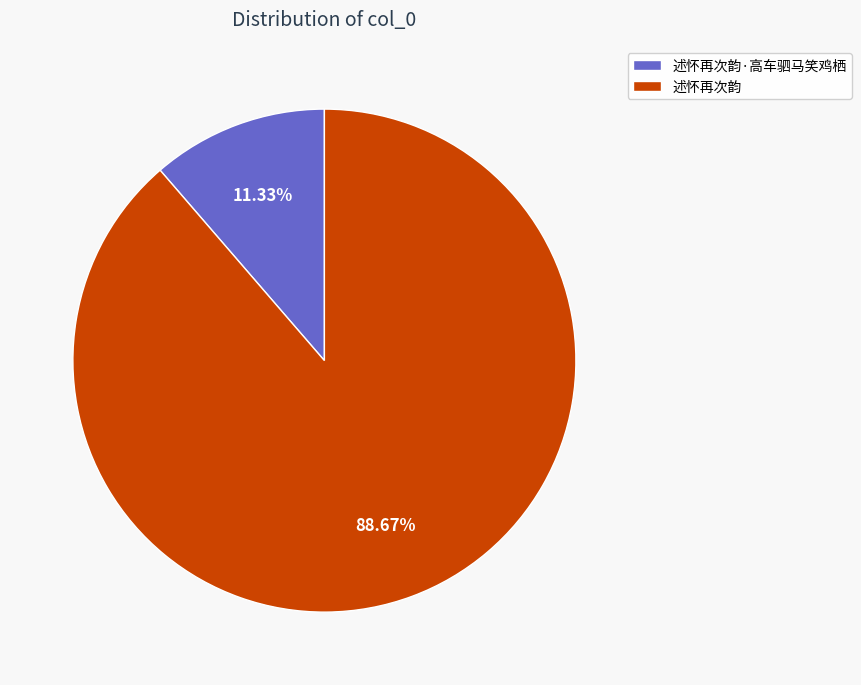

Does any single category account for the majority?

Yes